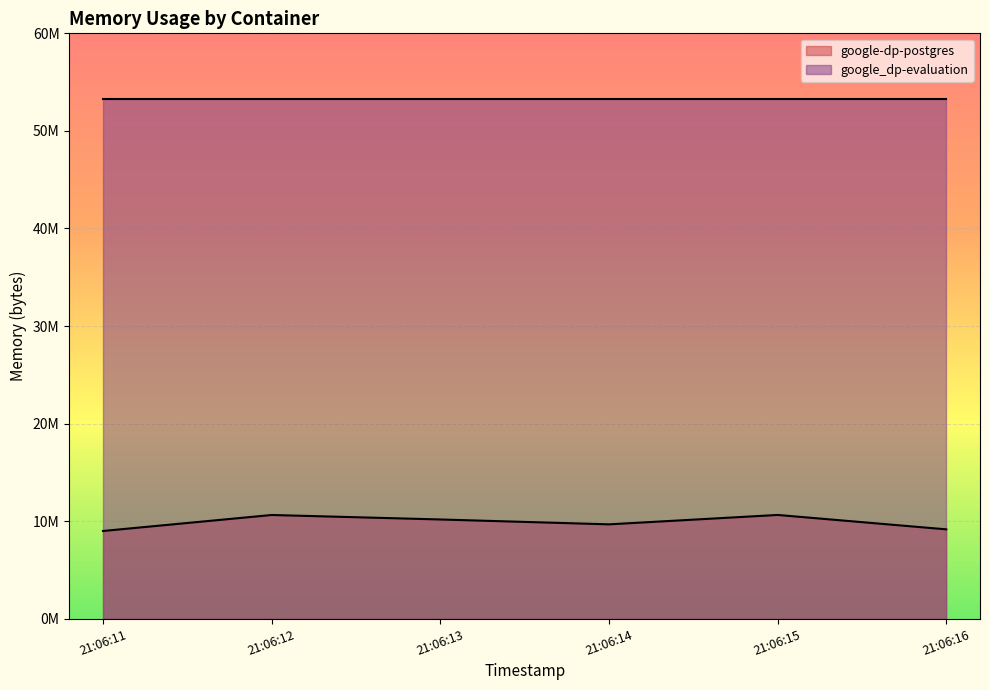

What are all the series names shown in the legend?

google-dp-postgres, google_dp-evaluation